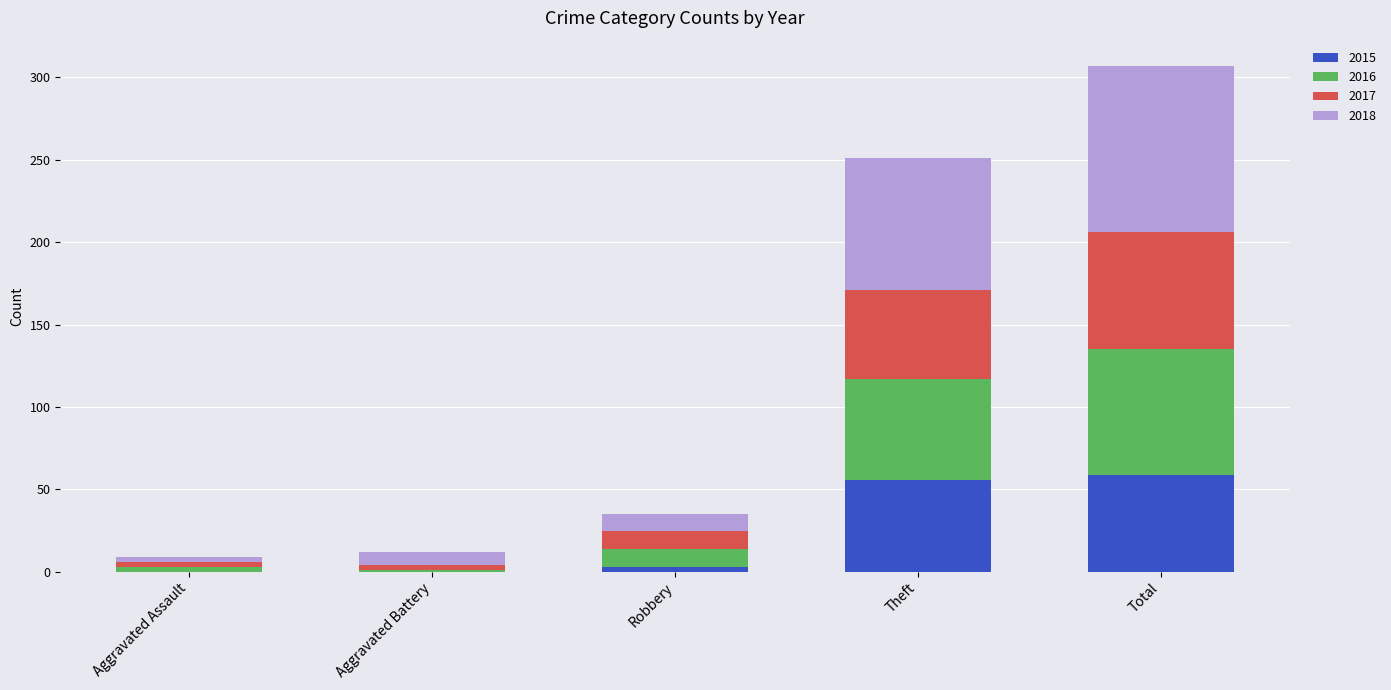

At which category is the sum across all series the highest?

Total